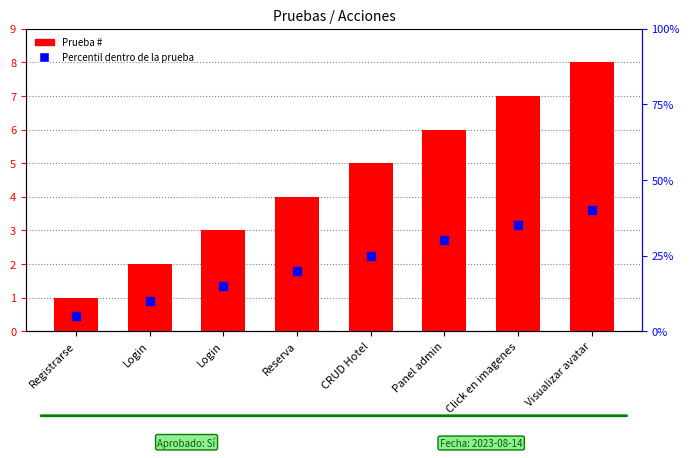

Which series has the widest spread of Y values?

Prueba #